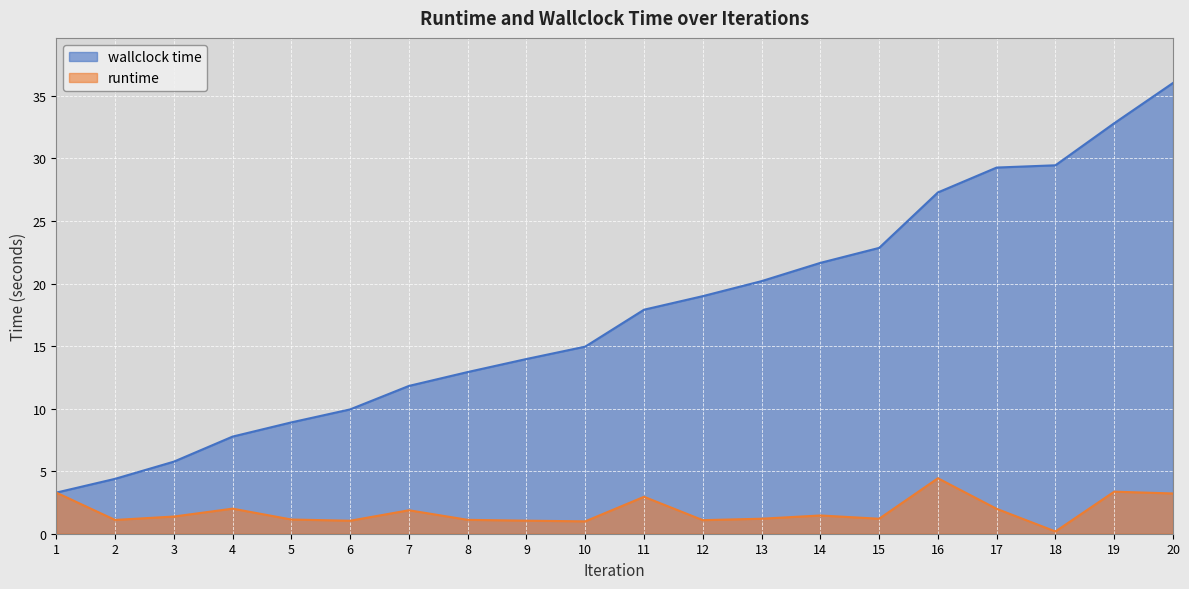

At which label does runtime first exceed 1?

1